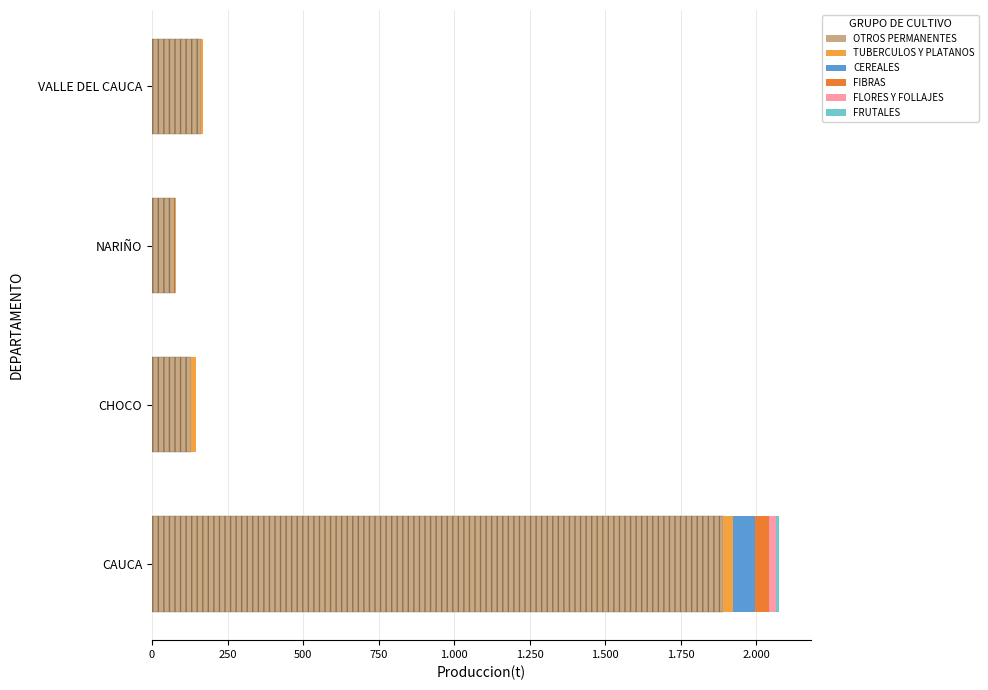

Is the value of TUBERCULOS Y PLATANOS at 0 greater than the value of FLORES Y FOLLAJES at 750?

Yes